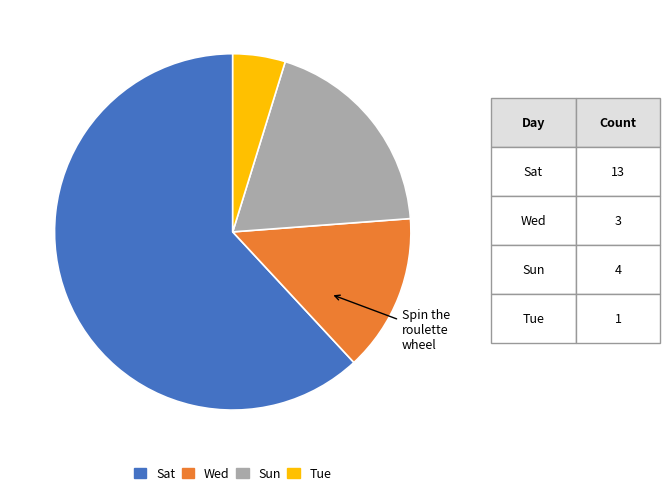

Is the sum of Wed and Tue greater than half?

No